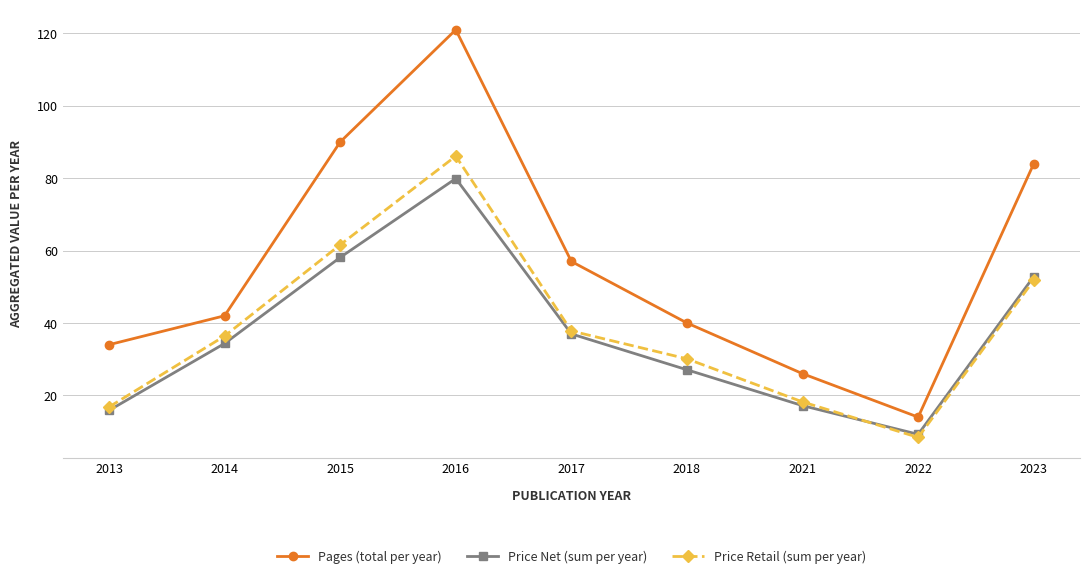

At which label does Price Net (sum per year) first exceed 34?

2014